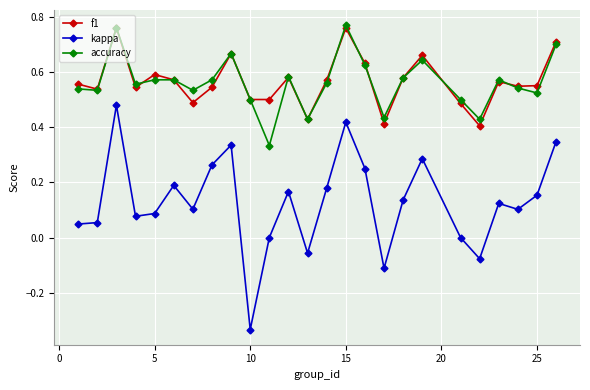

True or false: kappa and f1 intersect in this chart.

False